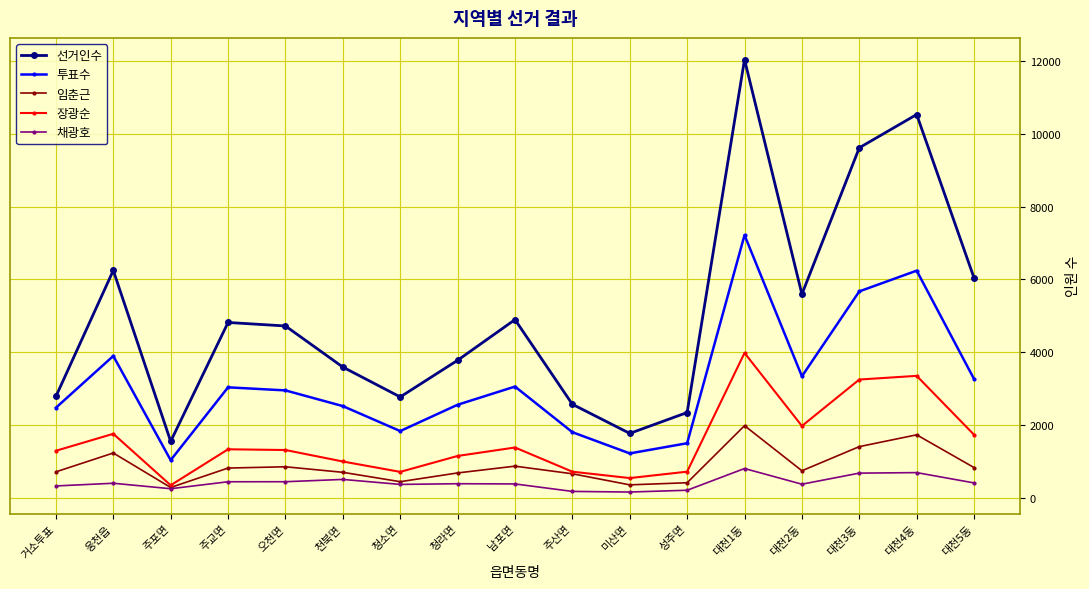

Is this an area chart (filled region under the line)?

No